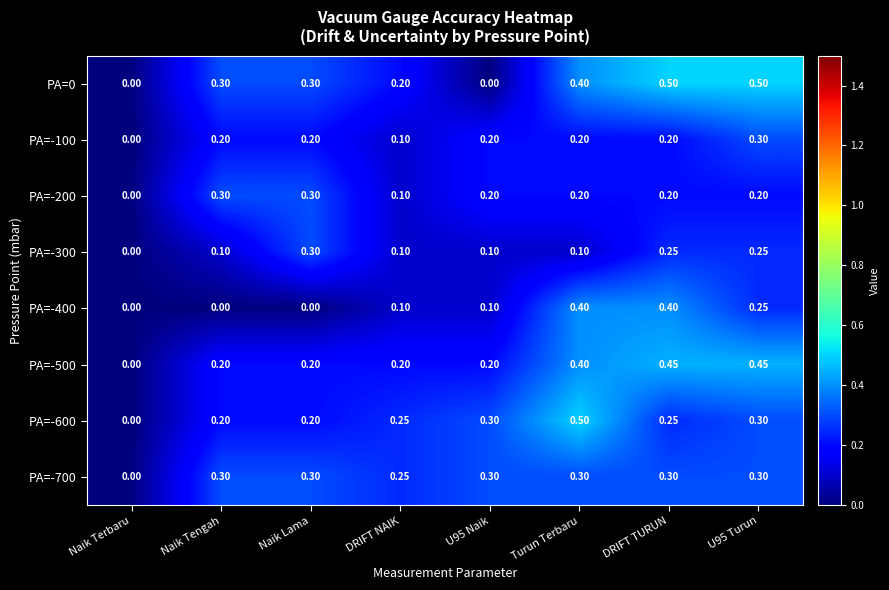

How many distinct data groups are displayed?

8